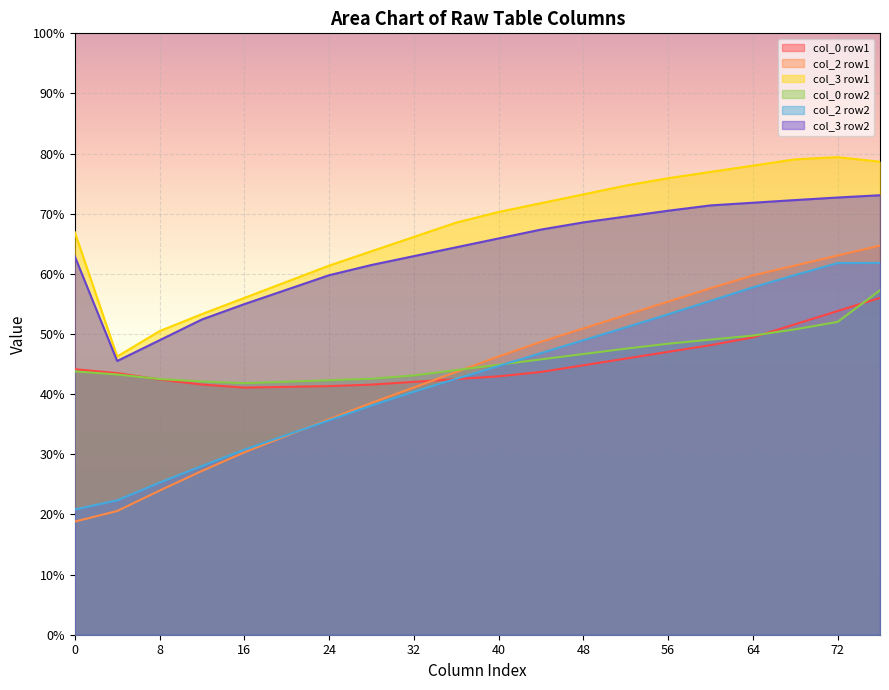

What is the minimum value for col_3 row1?

46.3